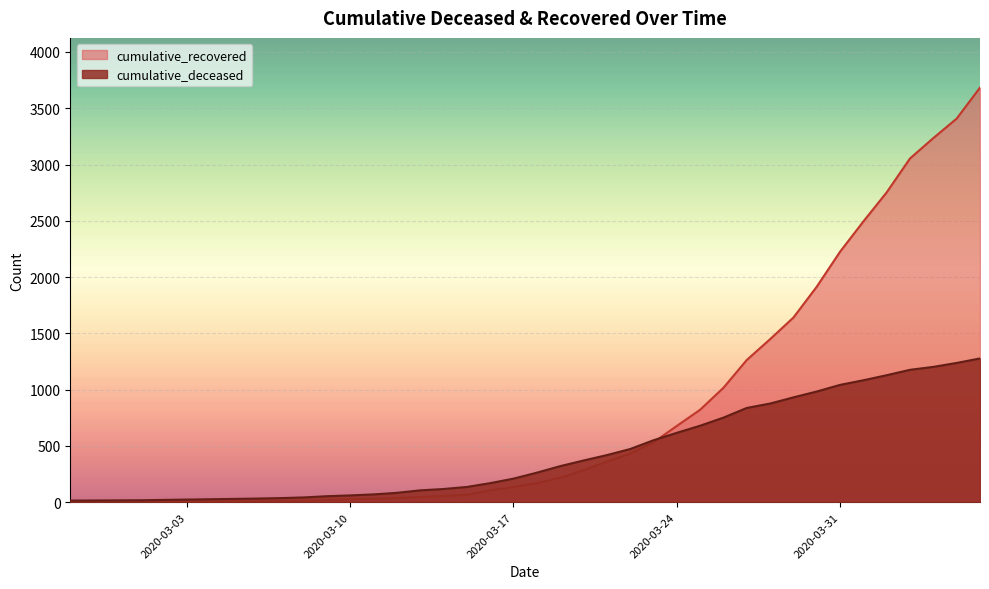

What is the average value of the cumulative_recovered series?

805